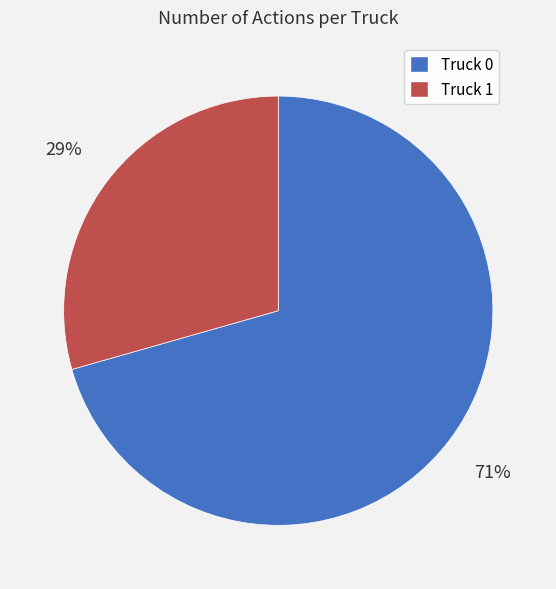

To the nearest percent, what percentage of the pie is Truck 0?

71%